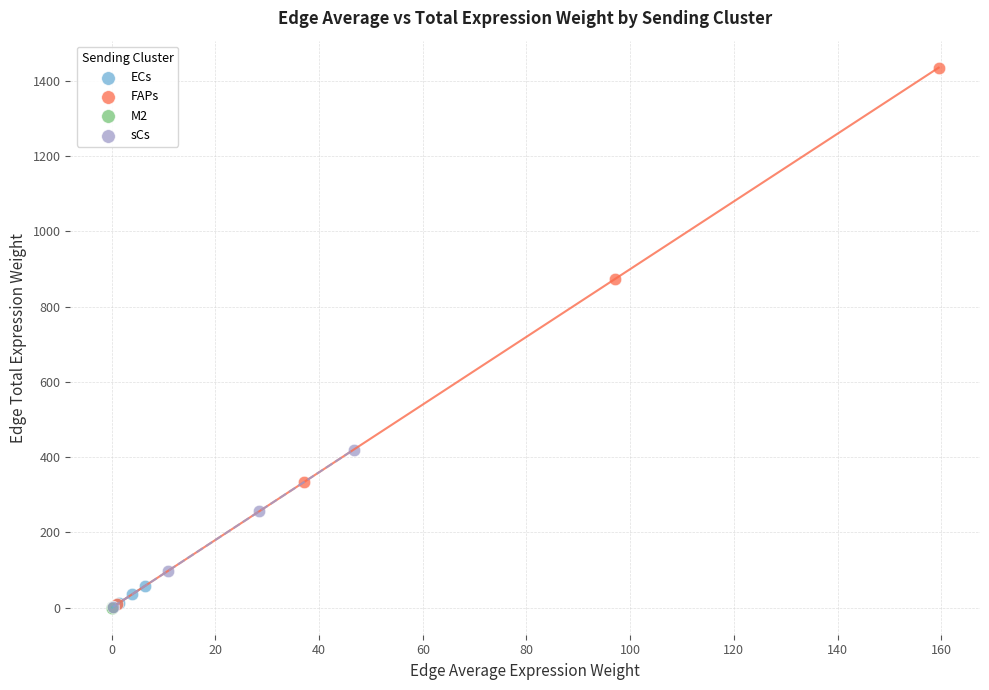

What are all the series names shown in the legend?

ECs, FAPs, M2, sCs